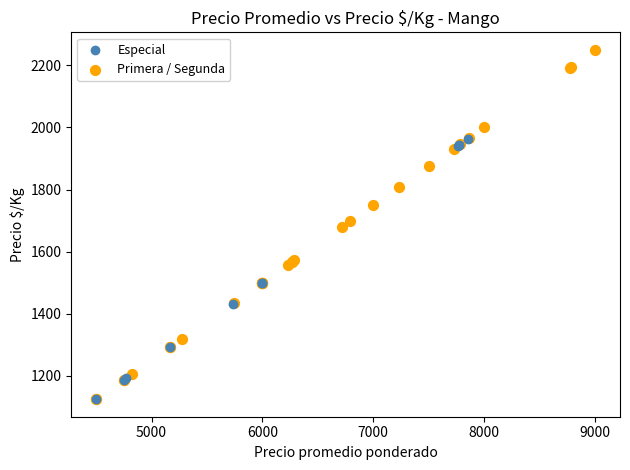

Which series contains the highest Y value?

Primera / Segunda